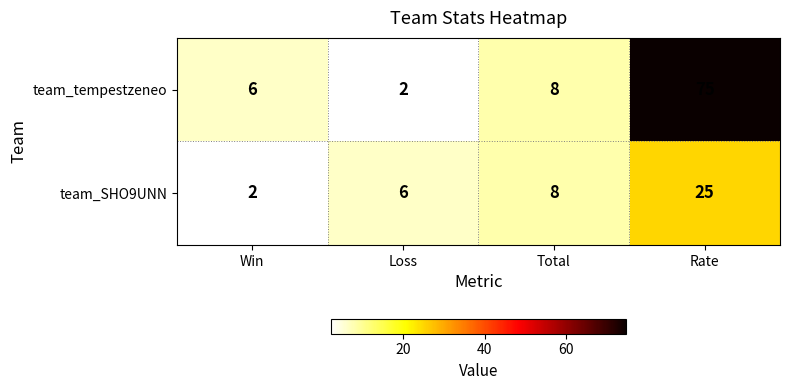

Reading left to right, list all the values displayed in this chart.

team_tempestzeneo: Win=6	Loss=2	Total=8	Rate=75
team_SHO9UNN: Win=2	Loss=6	Total=8	Rate=25